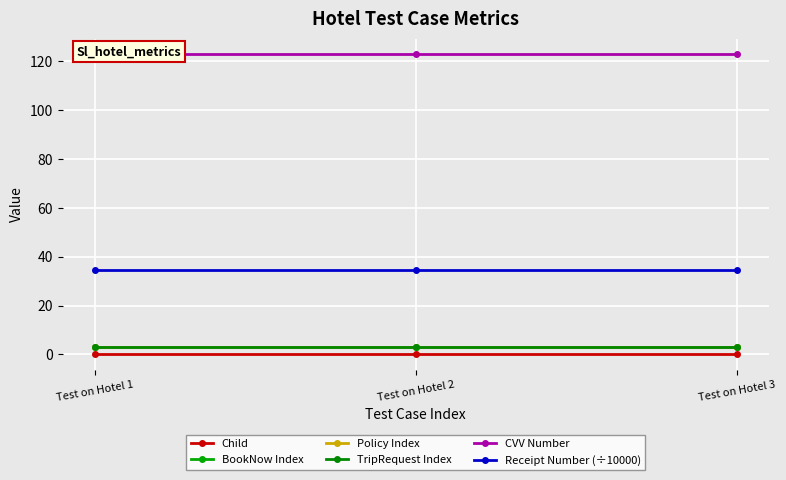

Which series changed the most between Test on Hotel 1 and Test on Hotel 2?

Child